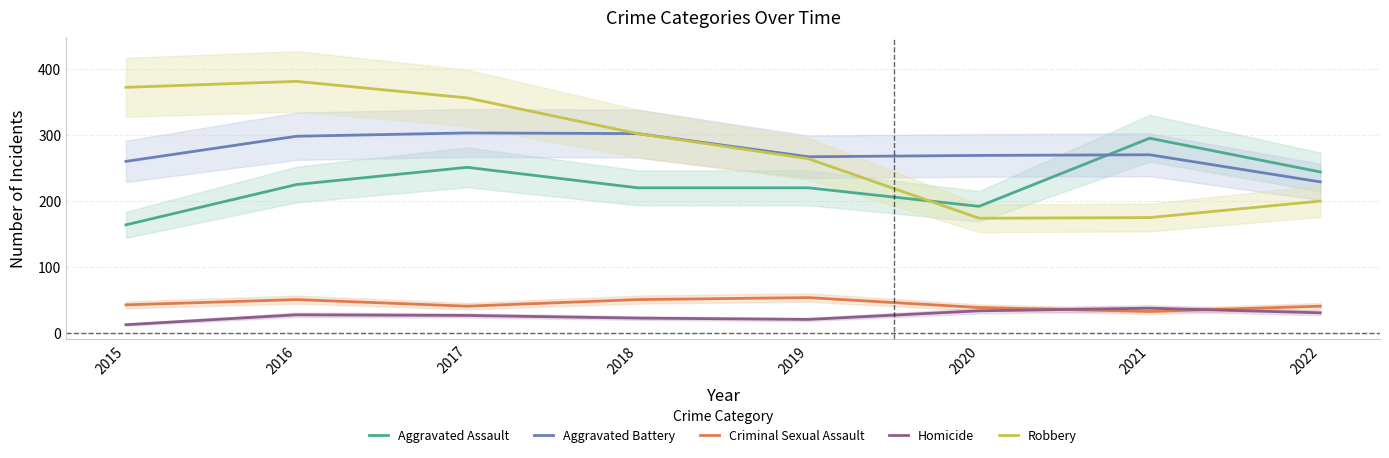

Read the Aggravated Battery value at 2018, to the nearest 5.

300